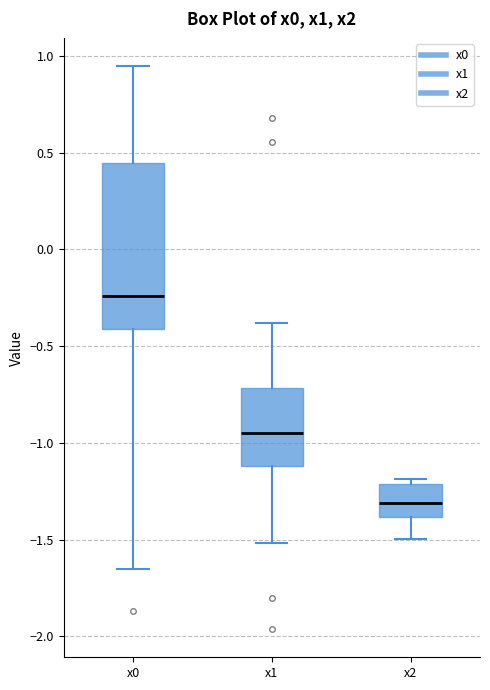

Reading left to right, transcribe this box plot: for each box, give where its median line is, the range the box spans, and where its two whiskers end, as read against the y-axis. The values are not printed on the chart, so give them approximately, as read against the axis.

x0: median -0.25, box -0.40 to 0.45, whiskers -1.65 to 0.95
x1: median -0.95, box -1.10 to -0.70, whiskers -1.50 to -0.40
x2: median -1.30, box -1.40 to -1.20, whiskers -1.50 to -1.20 (just above the box's upper edge)